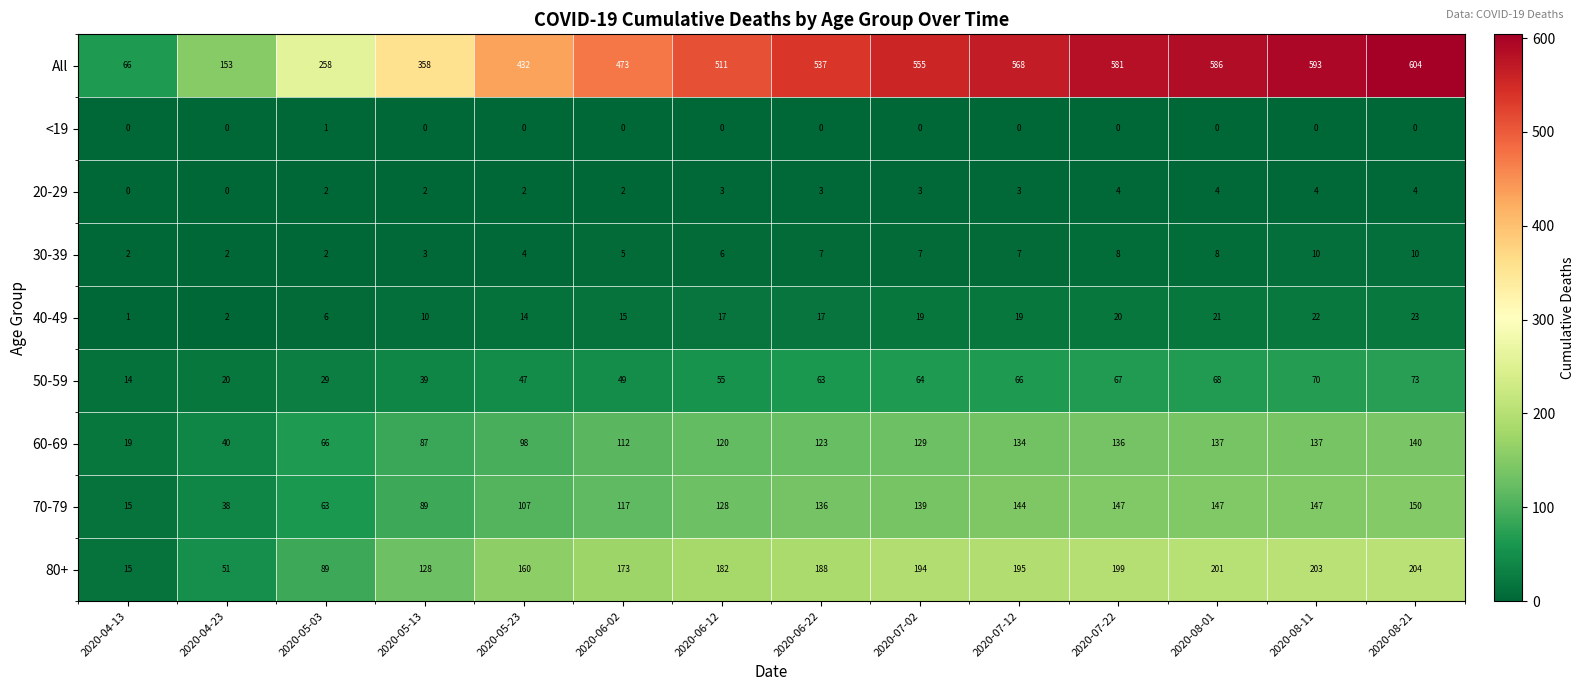

True or false: <19 has a value of 0 at 2020-05-23.

True